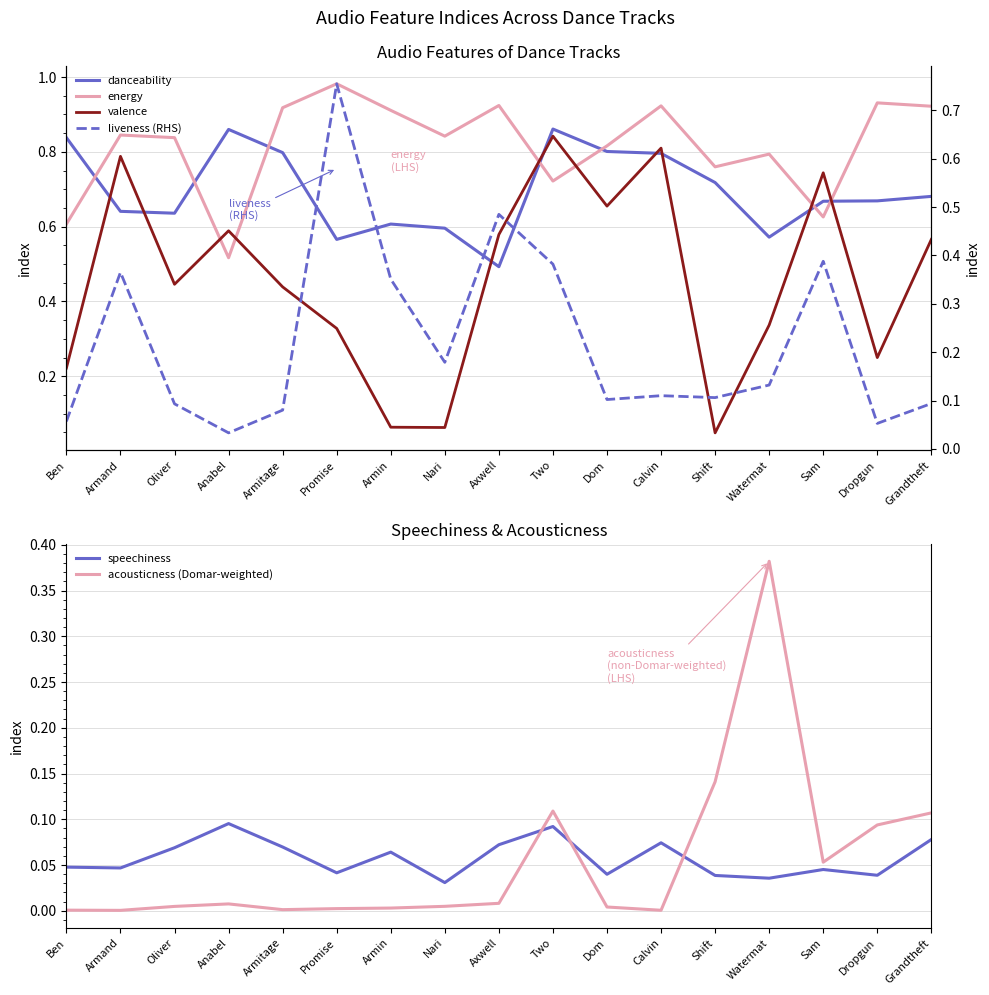

Does the chart display data point markers on the line(s)?

No